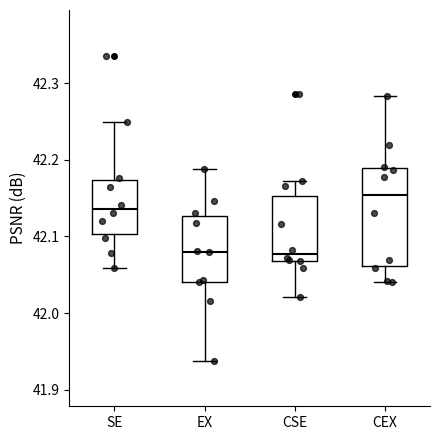

Reading left to right, read every box against the y-axis: the position of its median line, the range the box covers, and the ends of its whiskers. The values are not printed on the chart, so give them approximately, as read against the axis.

SE: median 42.14, box 42.10 to 42.17, whiskers 42.06 to 42.25
EX: median 42.08, box 42.04 to 42.13, whiskers 41.94 to 42.19
CSE: median 42.08, box 42.07 to 42.15, whiskers 42.02 to 42.17
CEX: median 42.15, box 42.06 to 42.19, whiskers 42.04 to 42.28